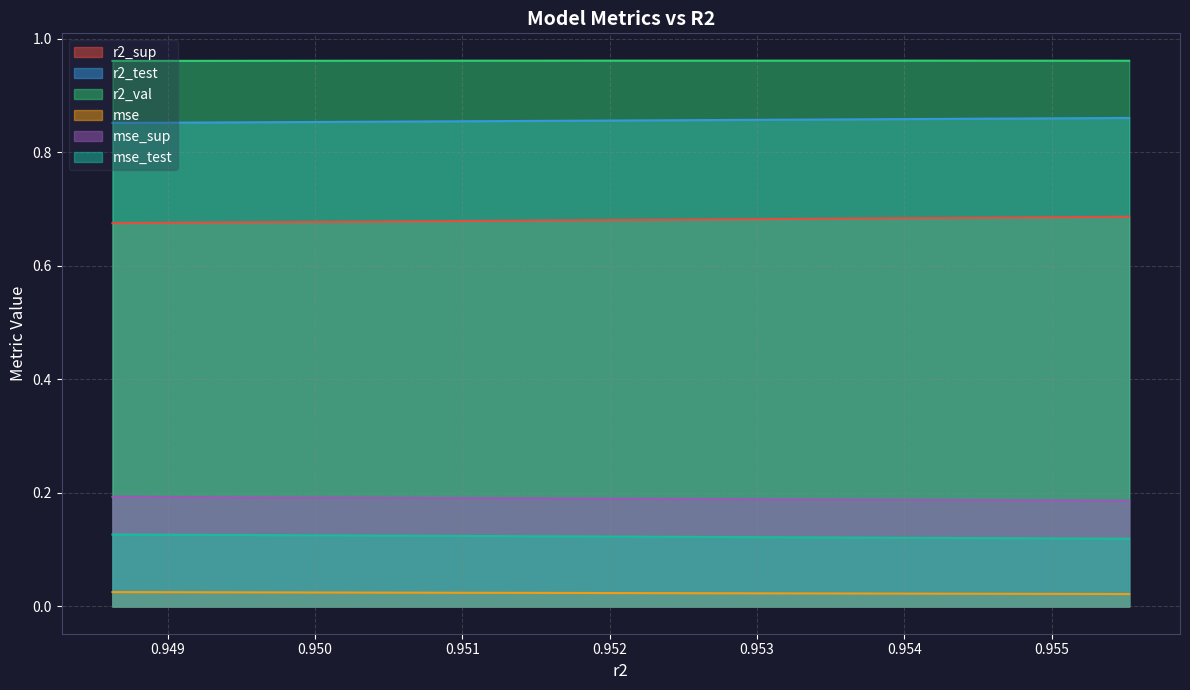

True or false: mse_sup and r2_test cross at least once.

False